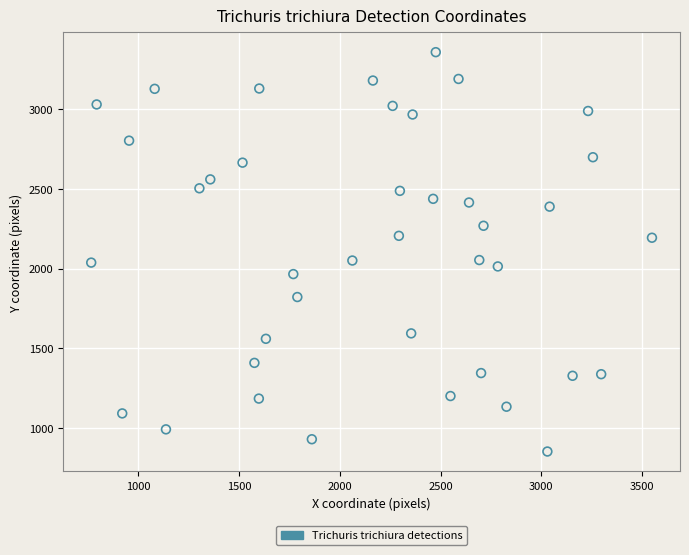

What is the range of X values (max minus min)?

2783